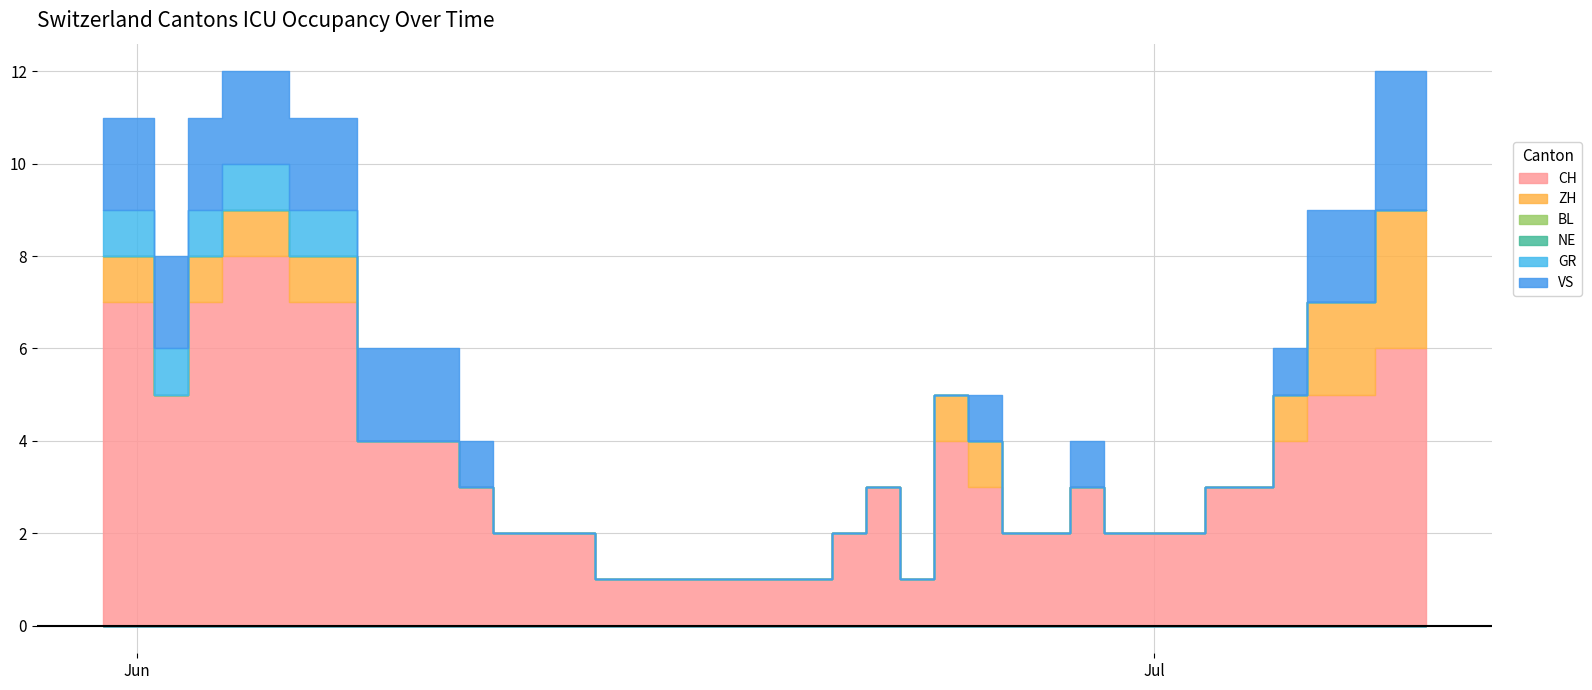

In VS, how many points are higher than both neighbors (excluding endpoints)?

2